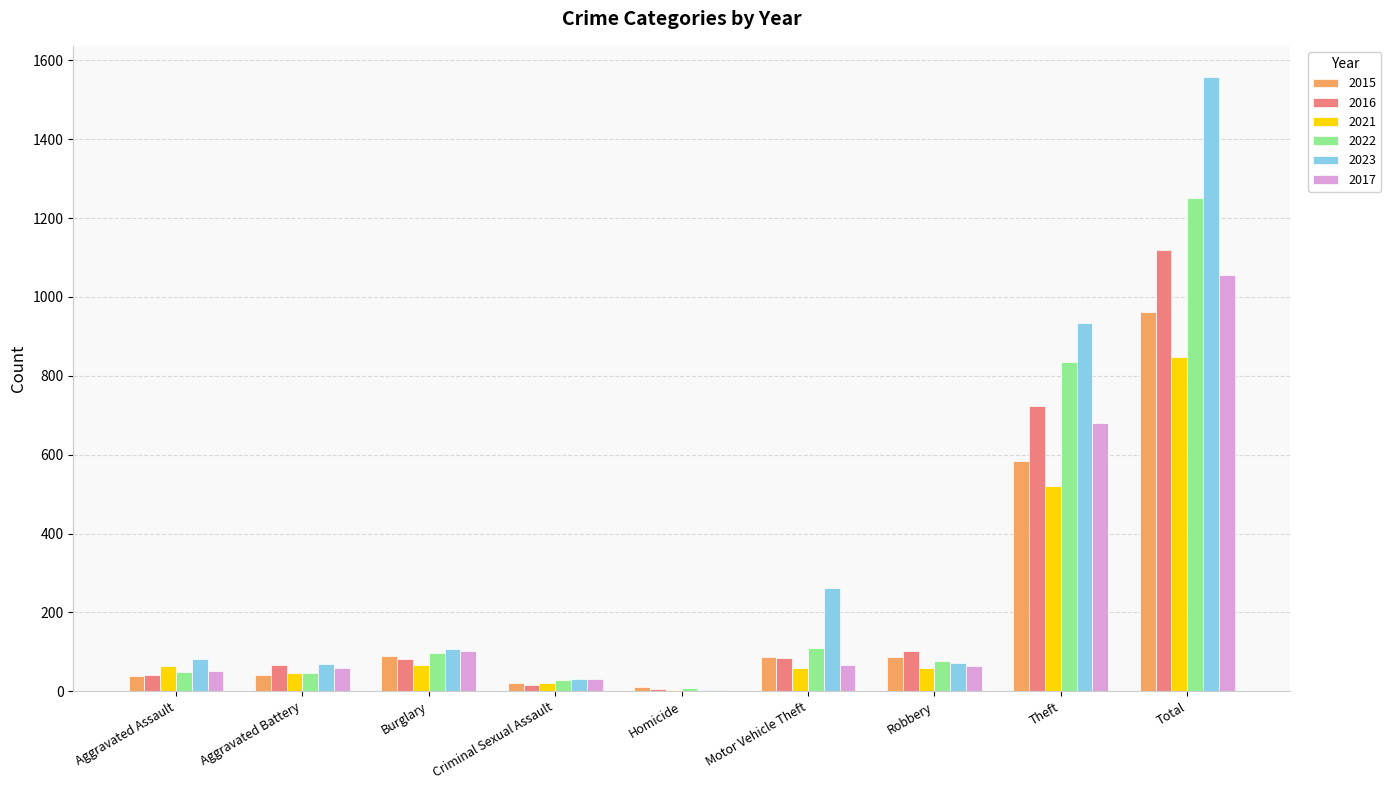

What is the sum of all 2022 values?

2498